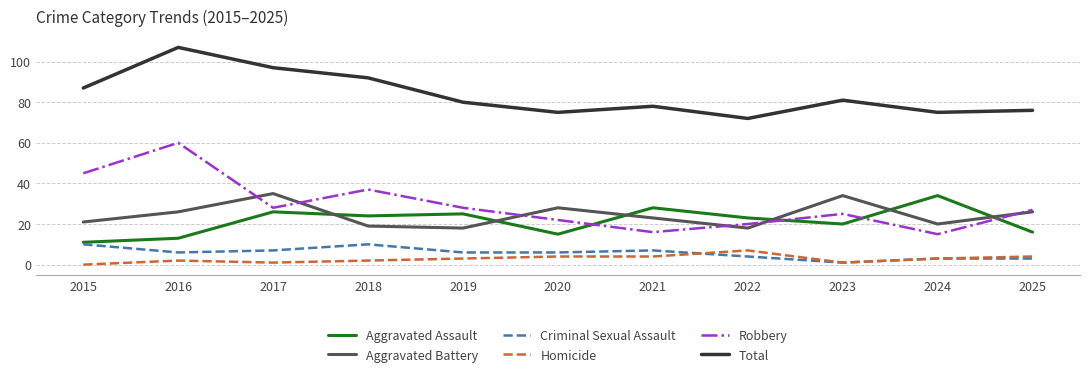

What value does the Criminal Sexual Assault series have at 2021?

7